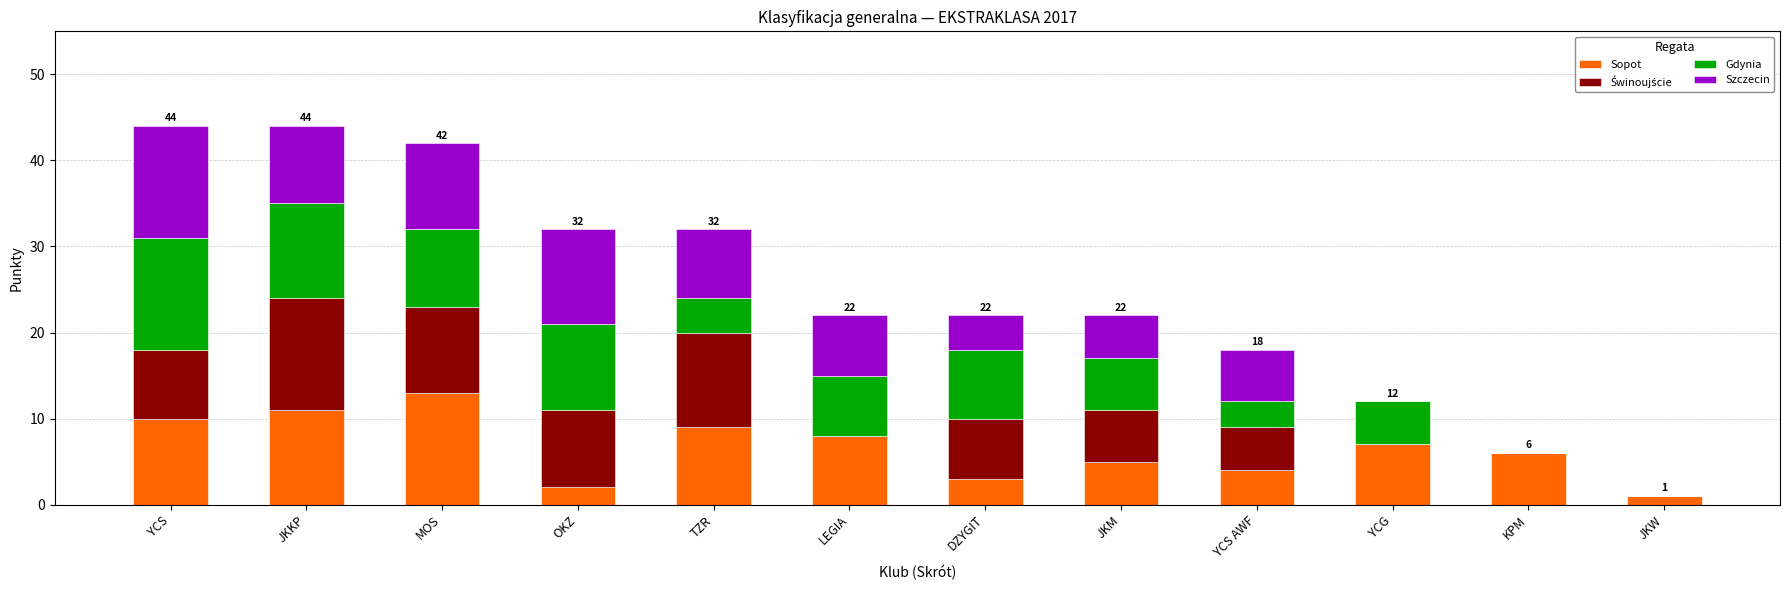

What is the total value across all series at KPM?

6